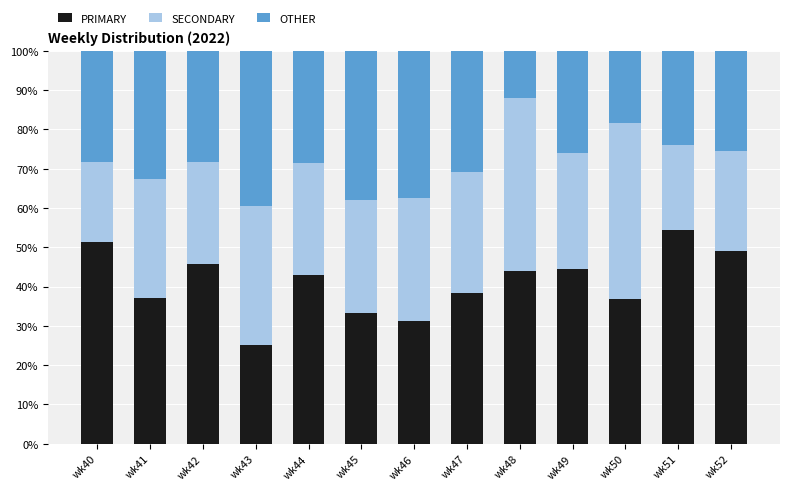

What is the sum of the PRIMARY values at wk44 and wk43?

67.9